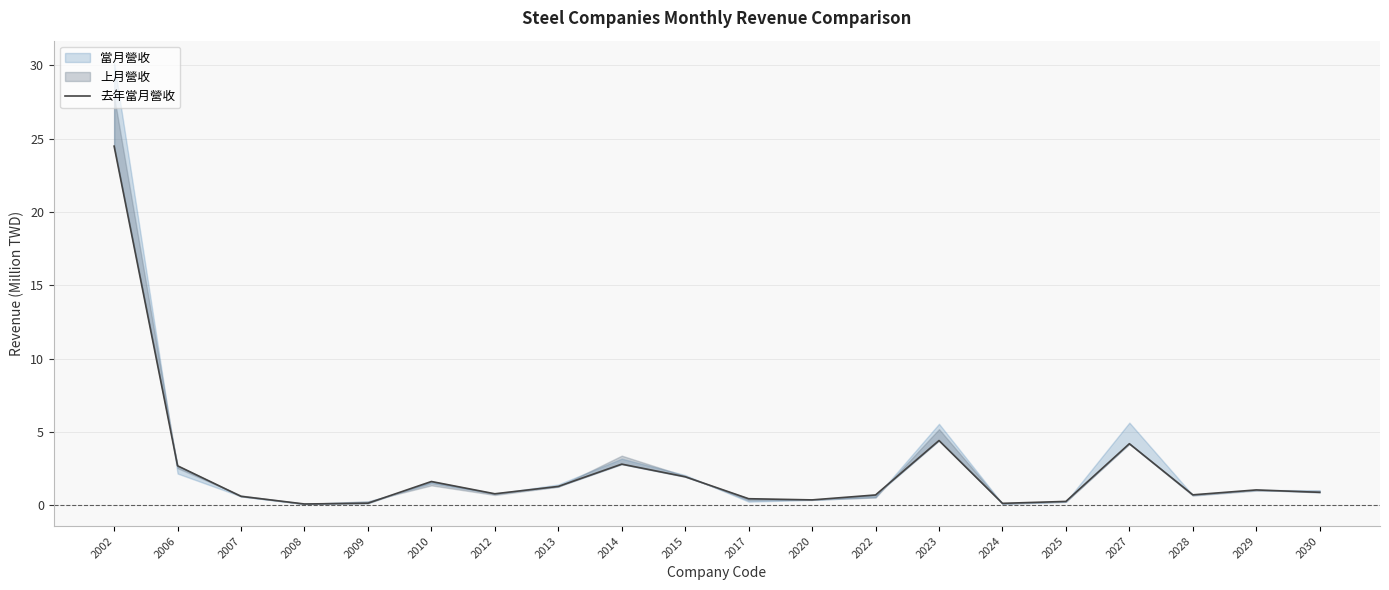

What is the sum of the values at 2012 and 2017?

1.2